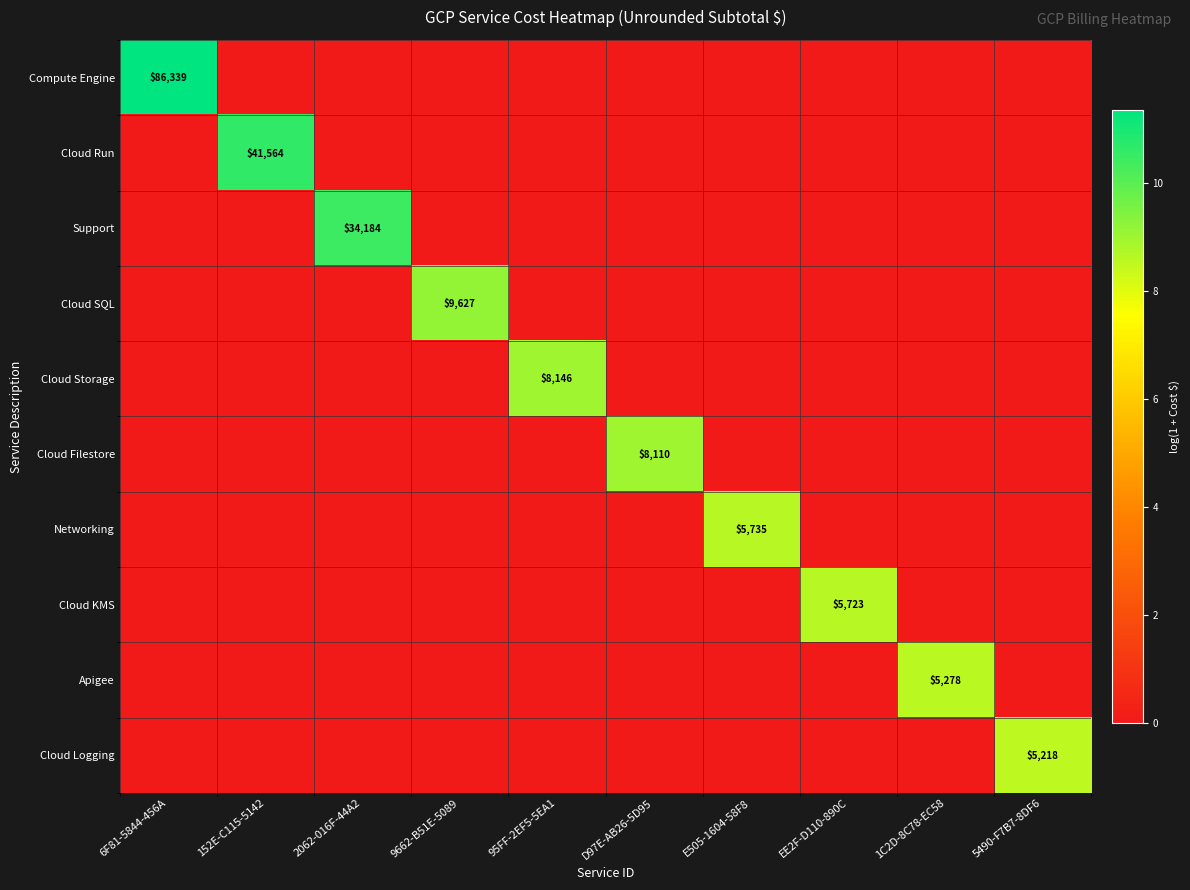

Is the value of Cloud Storage at 6F81-5844-456A greater than the value of Cloud KMS at 1C2D-8C78-EC58?

No